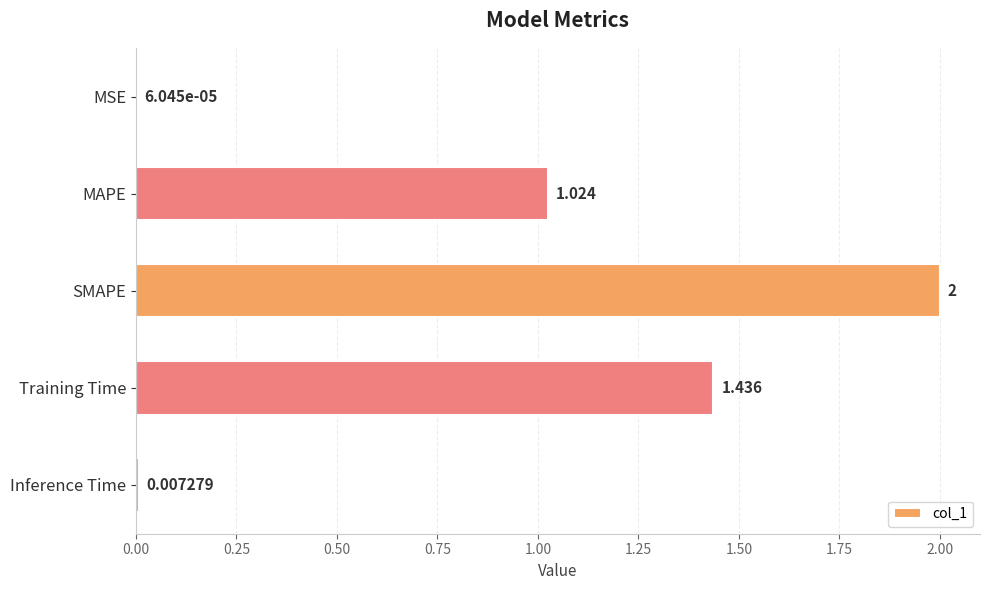

Are the bars horizontal?

Yes